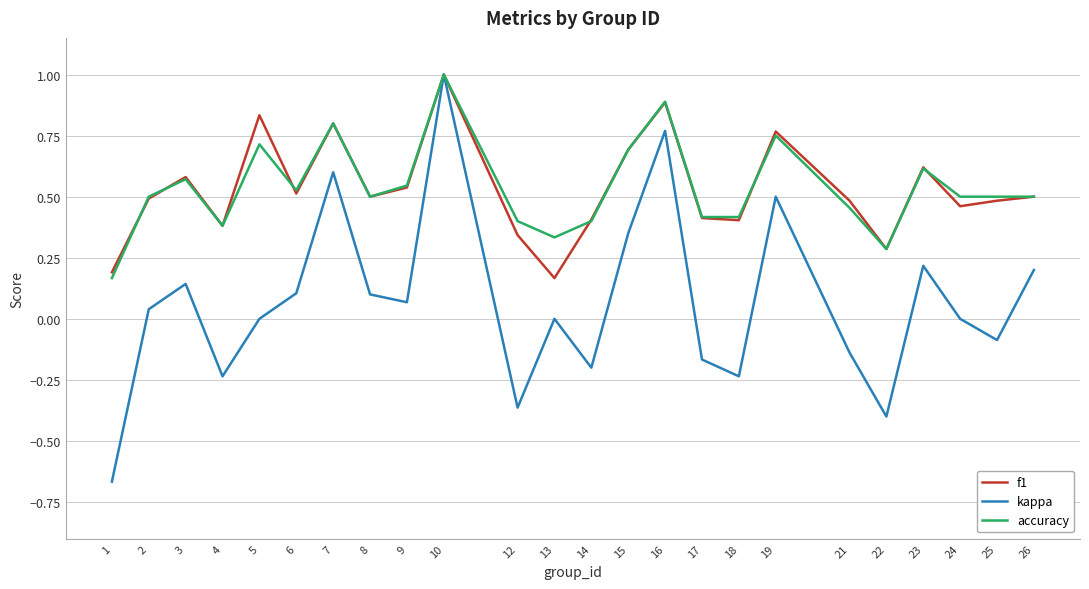

Is it true that kappa equals 0.1 at 9?

True